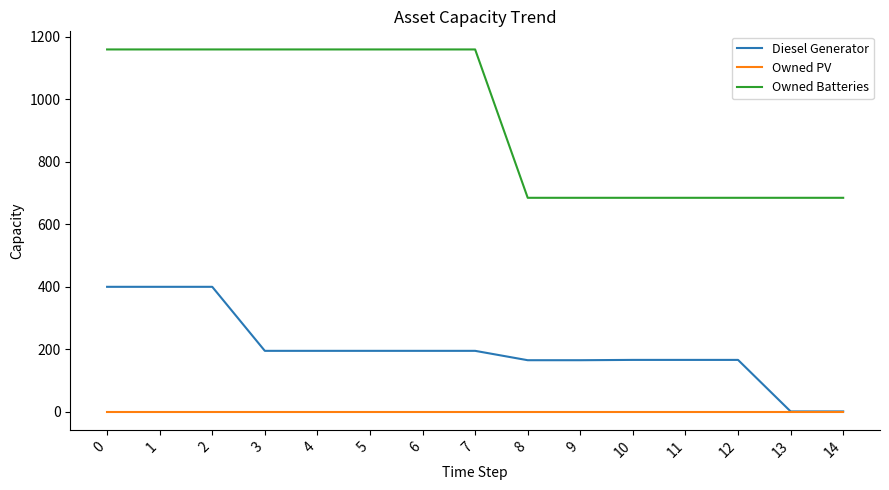

True or false: Owned Batteries and Diesel Generator intersect in this chart.

False